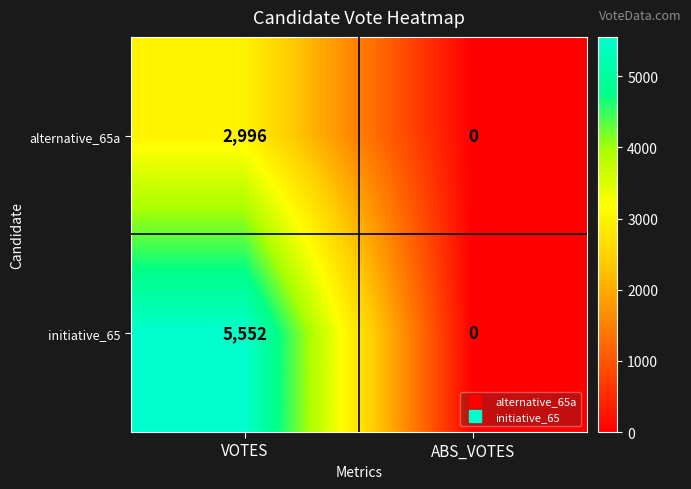

Which series has the widest spread of values?

initiative_65